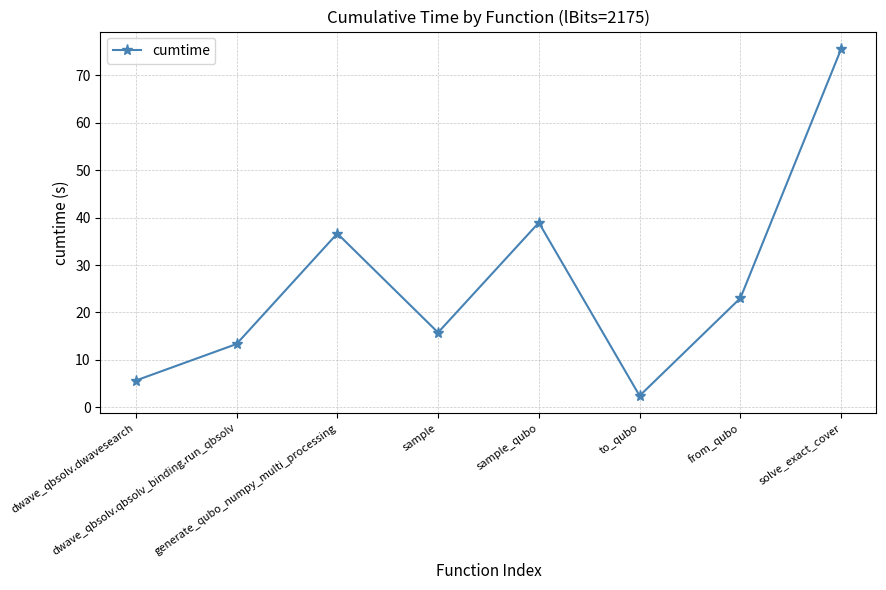

What is the difference between the second highest and minimum values?

36.5